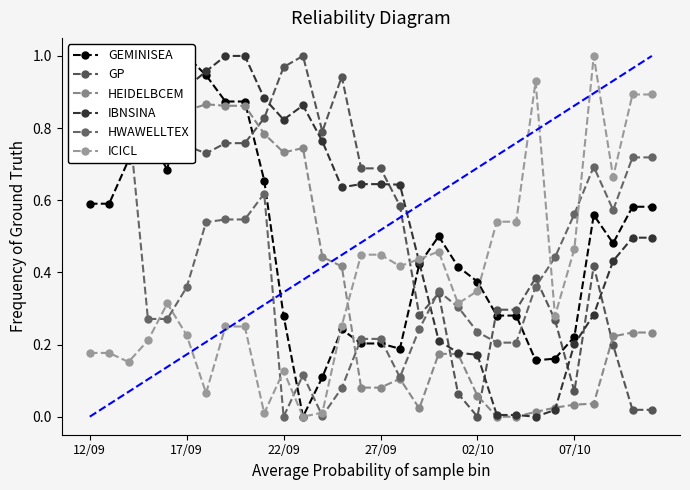

After their last crossing, which series has the higher values: GP or IBNSINA?

IBNSINA